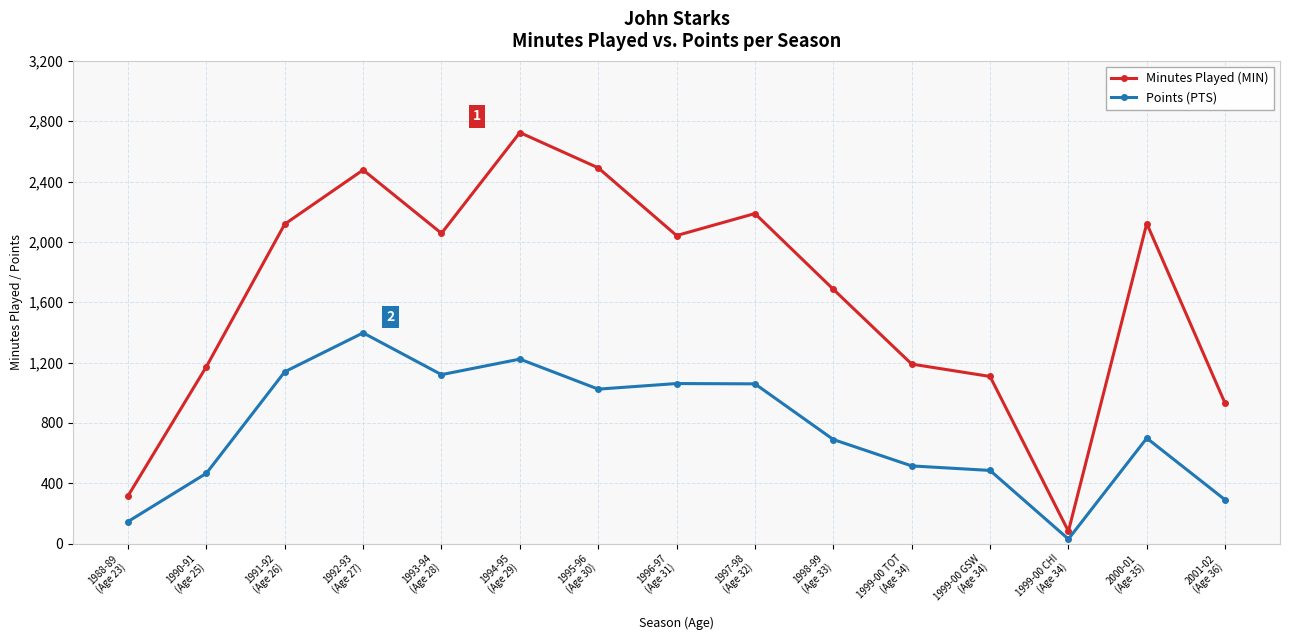

What value does the Points (PTS) series have at 1997-98
(Age 32), to the nearest 100?

1100